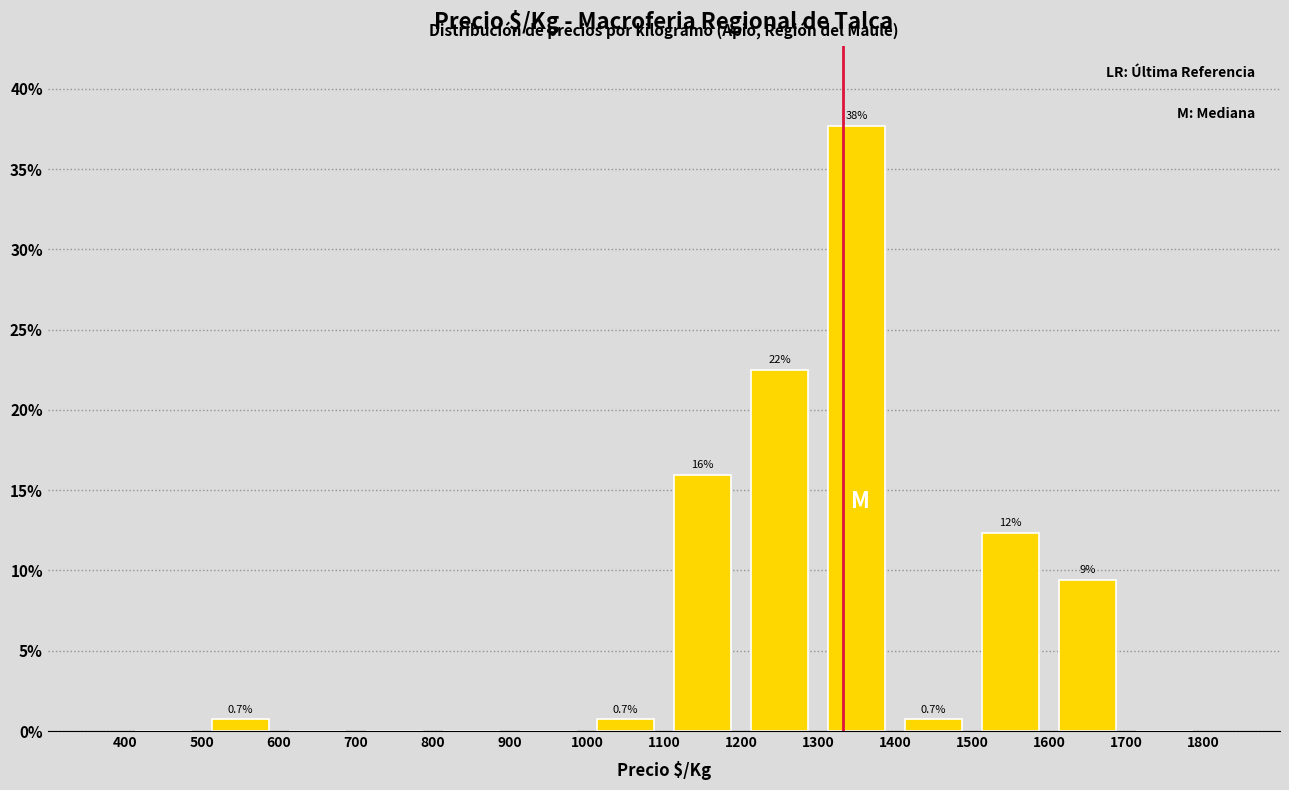

Over which range of the x-axis is the bar tallest?

1300 to 1400